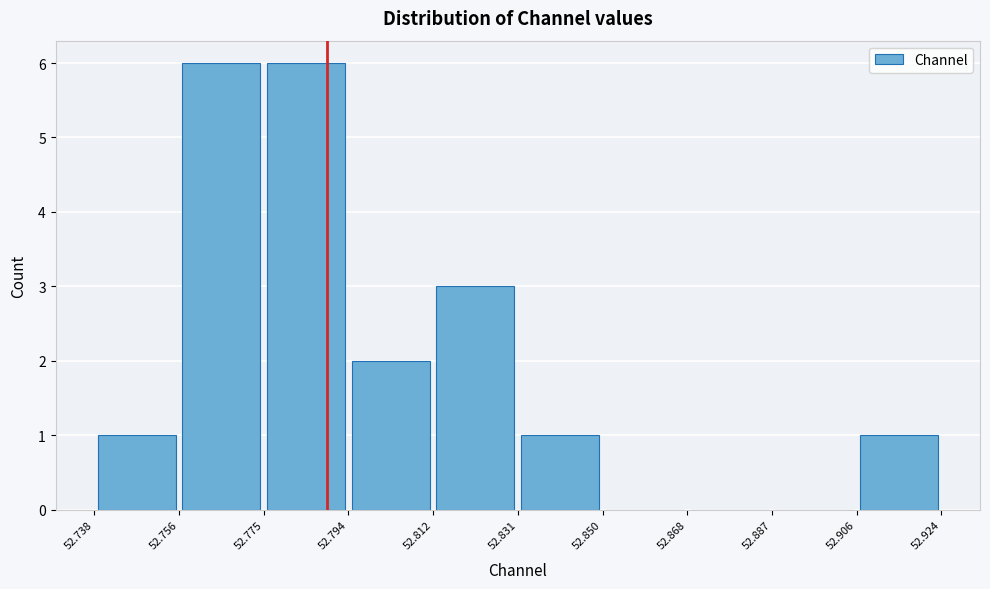

What is the height of the bar covering 52.756 to 52.775 on the x-axis? The values are not printed on the chart, so give them approximately, as read against the axis.

6